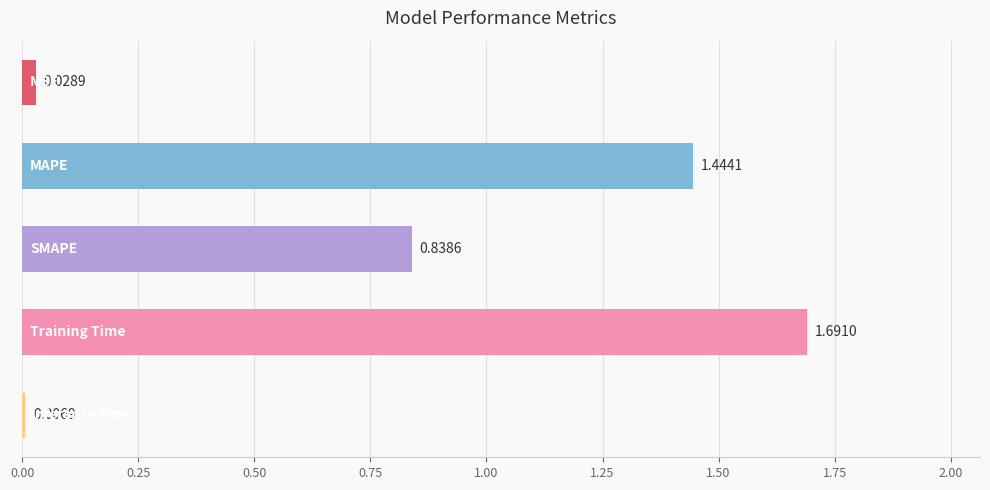

Count the number of categories in the chart.

5